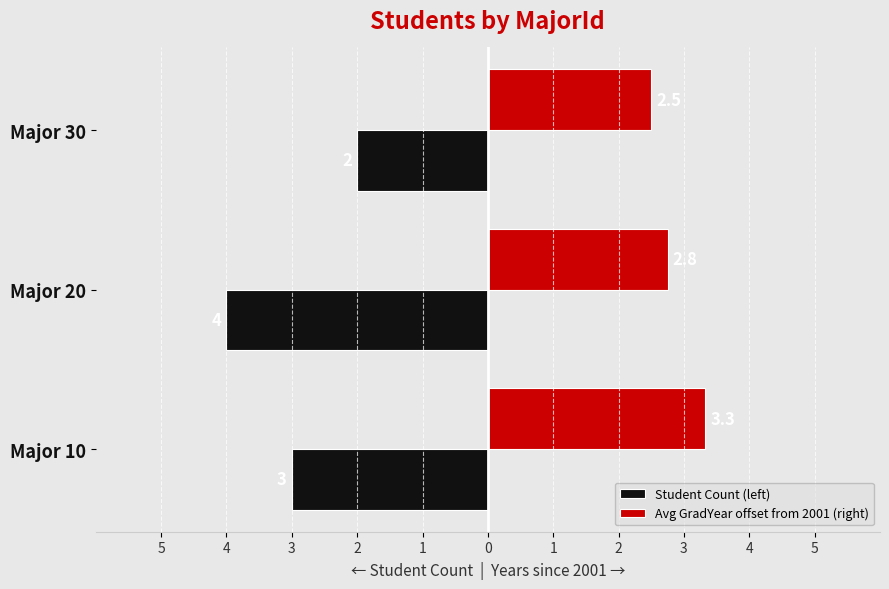

What are all the series names shown in the legend?

Student Count (left), Avg GradYear offset from 2001 (right)